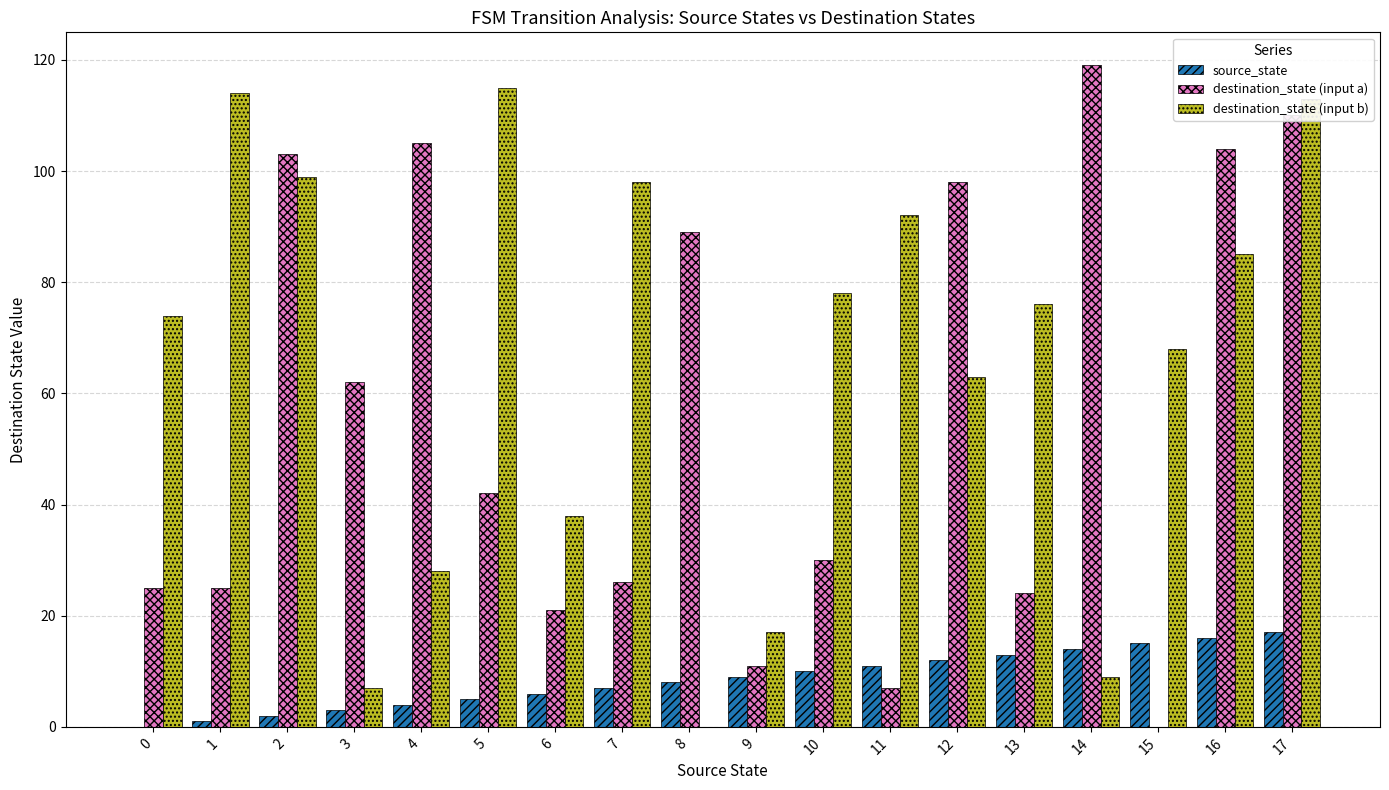

What is the sum of all source_state values?

153